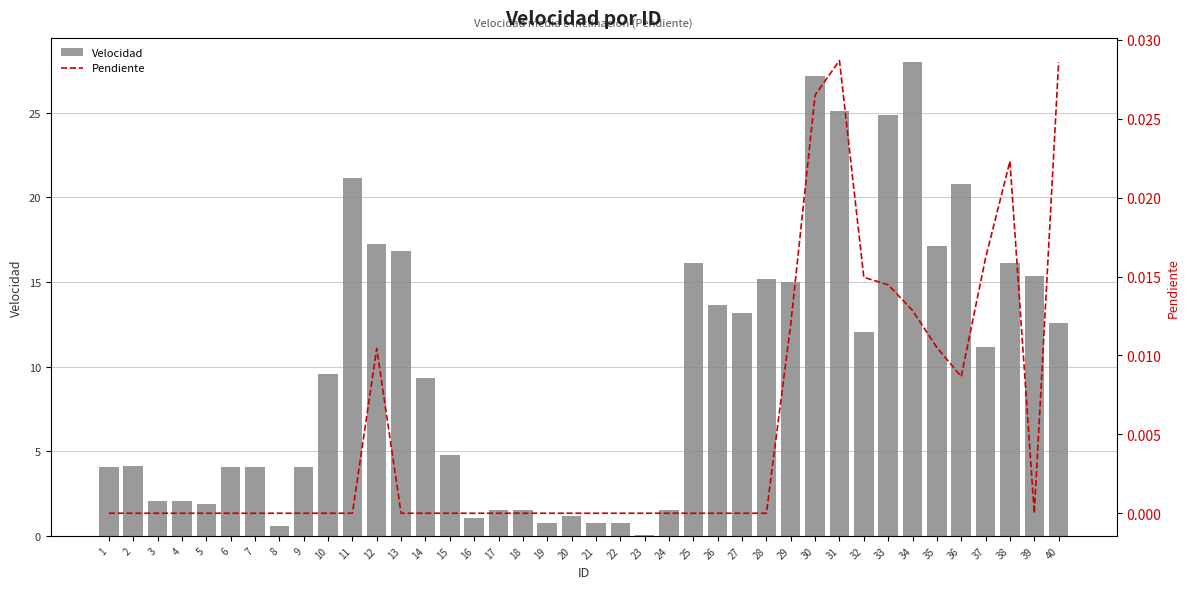

At which category is the sum across all series the highest?

34